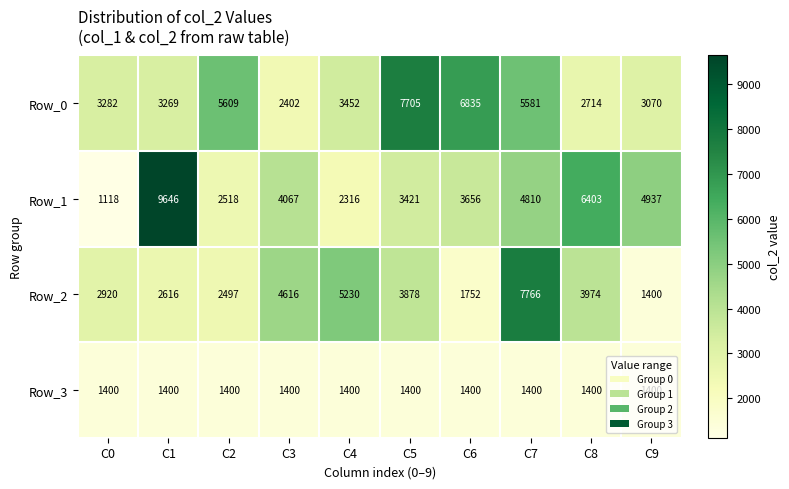

The value of Row_3 at C4 is 951. True or false?

False